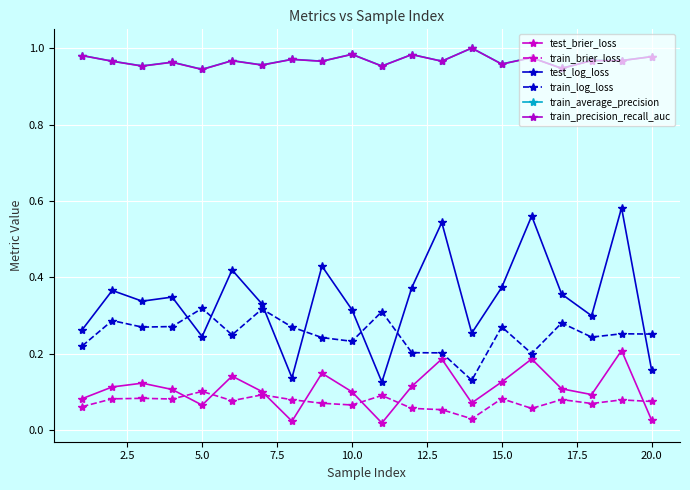

In train_average_precision, how many points are higher than both neighbors (excluding endpoints)?

8